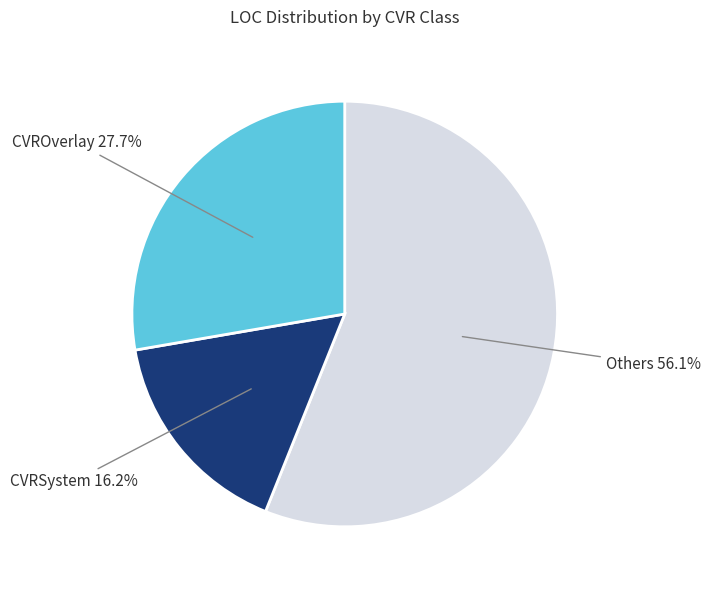

Does any single category account for the majority?

Yes